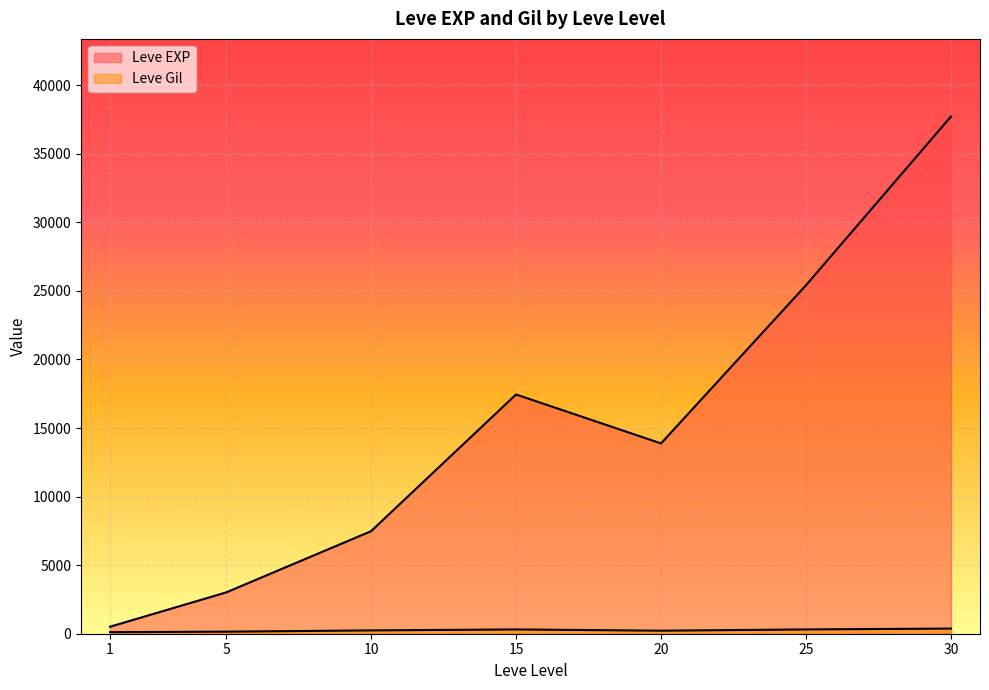

What are all the series names shown in the legend?

Leve EXP, Leve Gil